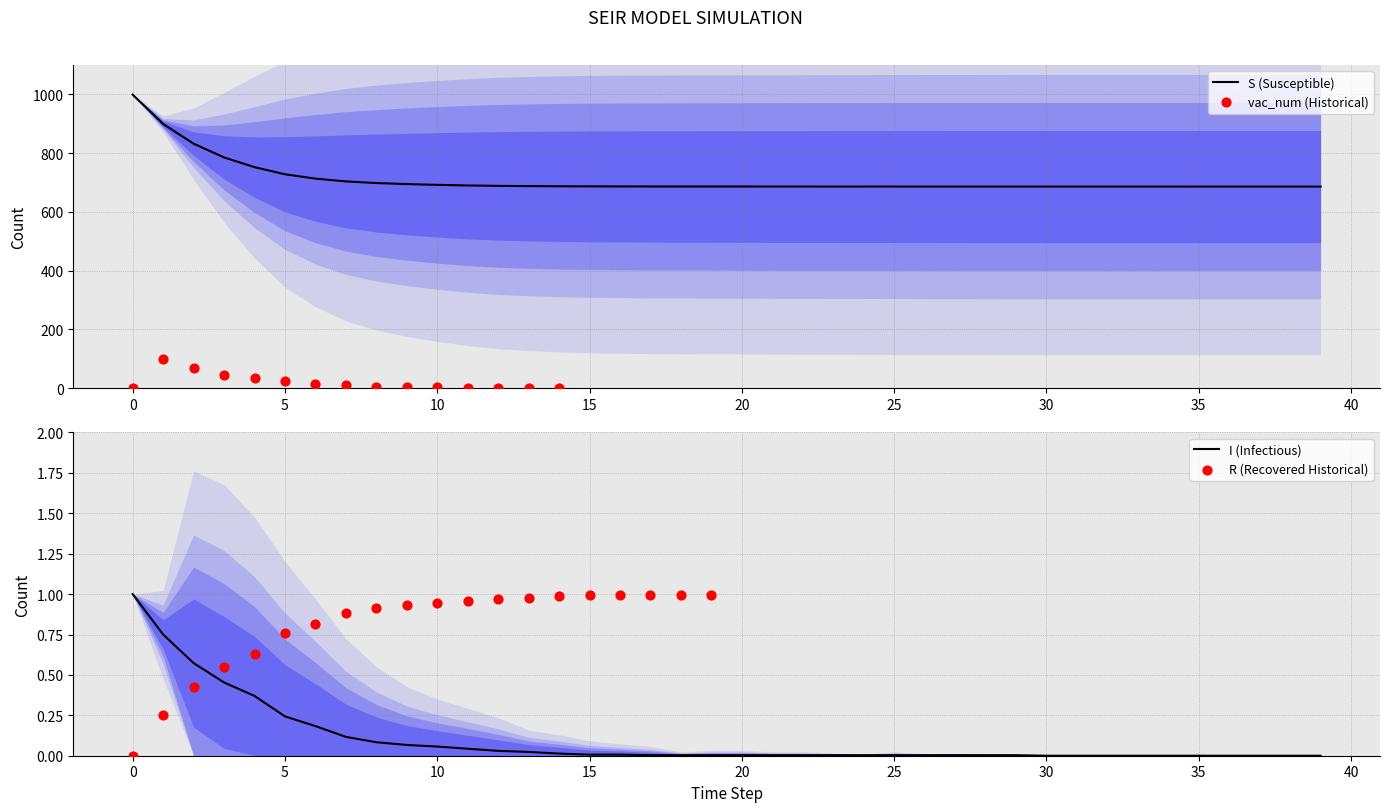

Which series reaches the maximum Y coordinate?

S